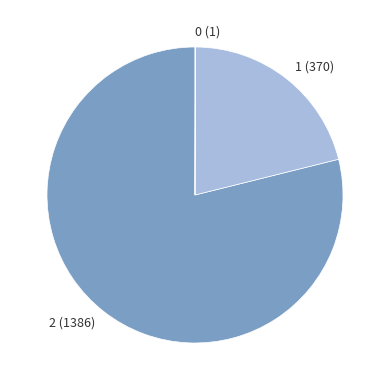

The 2 slice represents 86% of the pie. True or false?

False